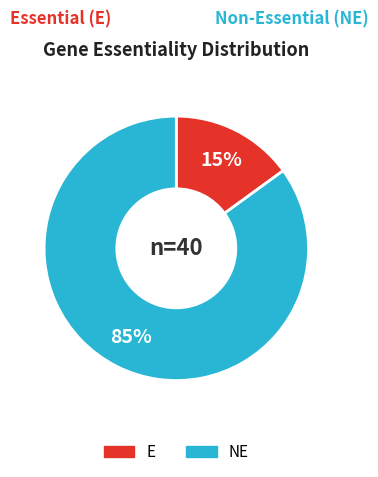

True or false: E accounts for 69% of the total.

False